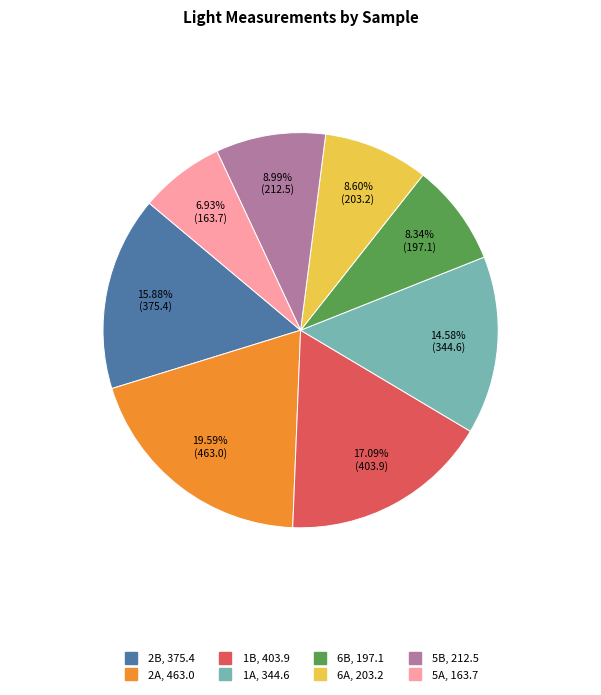

Which category has the smallest portion of the pie?

5A